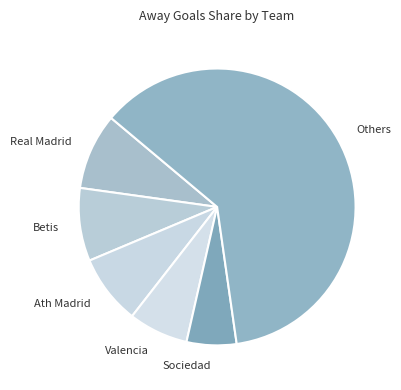

Which category has the smallest portion of the pie?

Sociedad